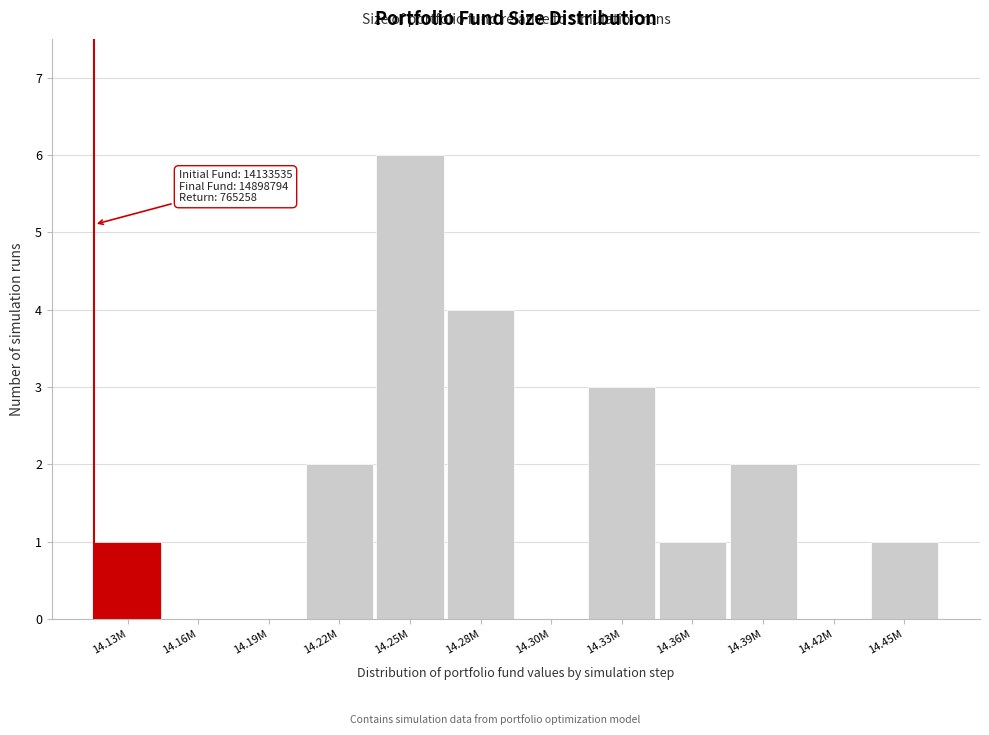

Reading right to left, extract all data points from this chart.

14.45M=1	14.42M=0	14.39M=2	14.36M=1	14.33M=3	14.30M=0	14.28M=4	14.25M=6	14.22M=2	14.19M=0	14.16M=0	14.13M=1